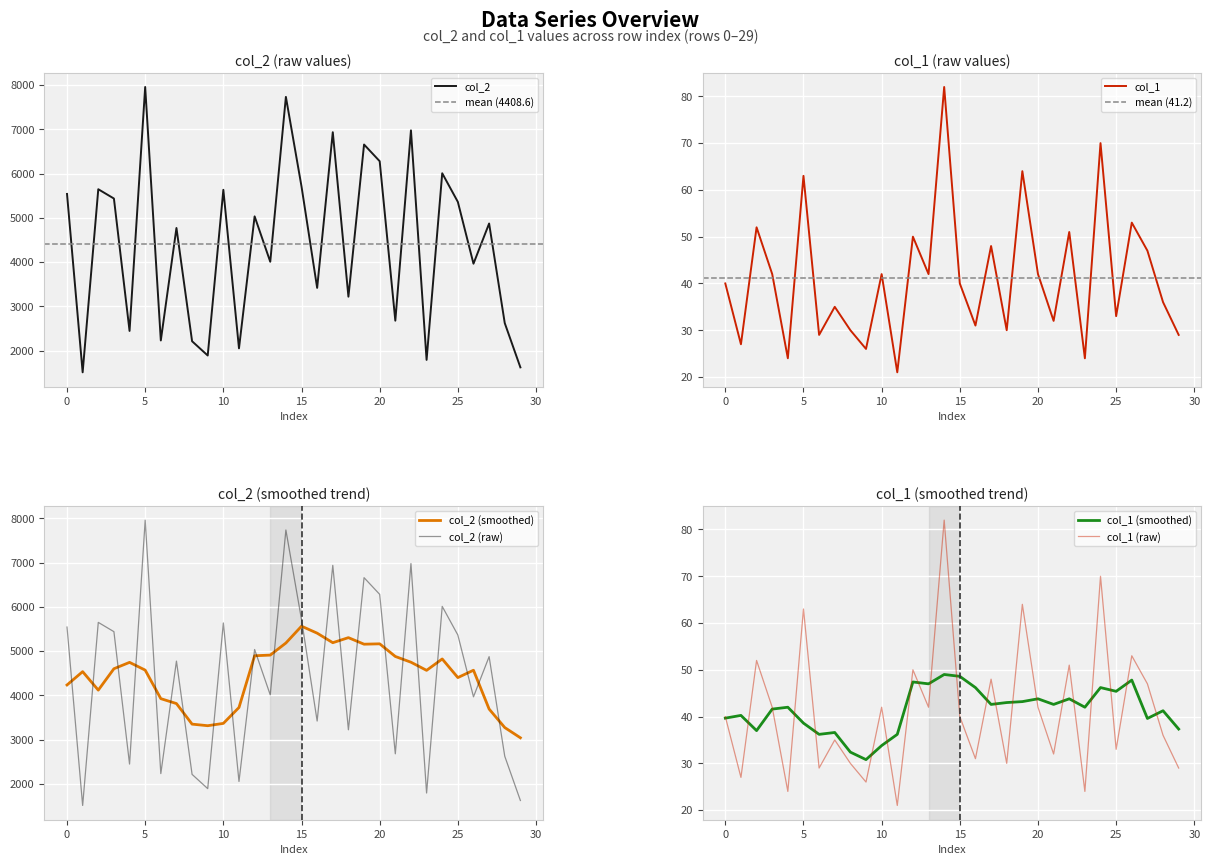

At which label does col_1 first exceed 40?

2